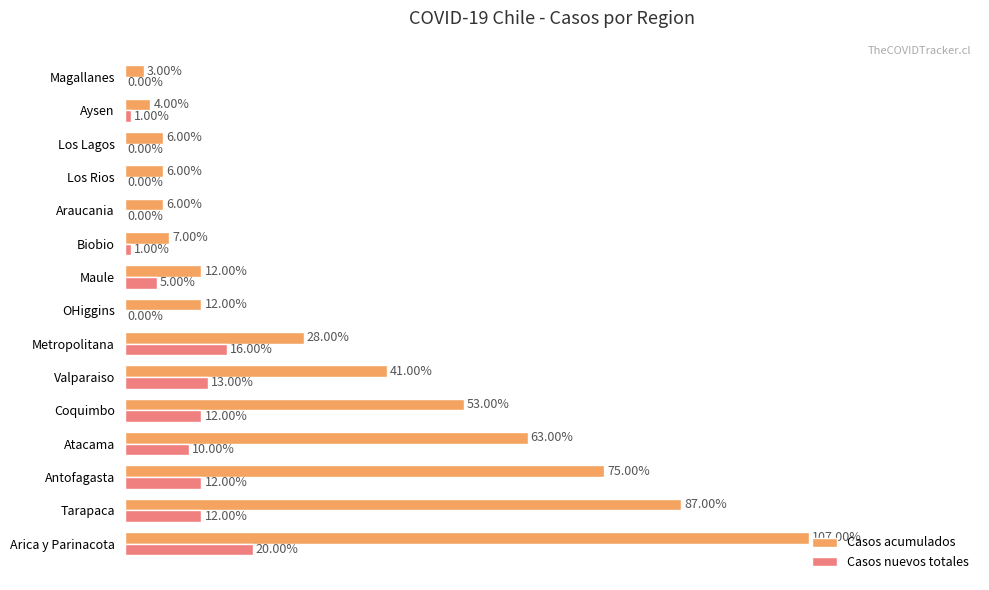

Between Atacama and Magallanes, which series saw the biggest shift?

Casos acumulados